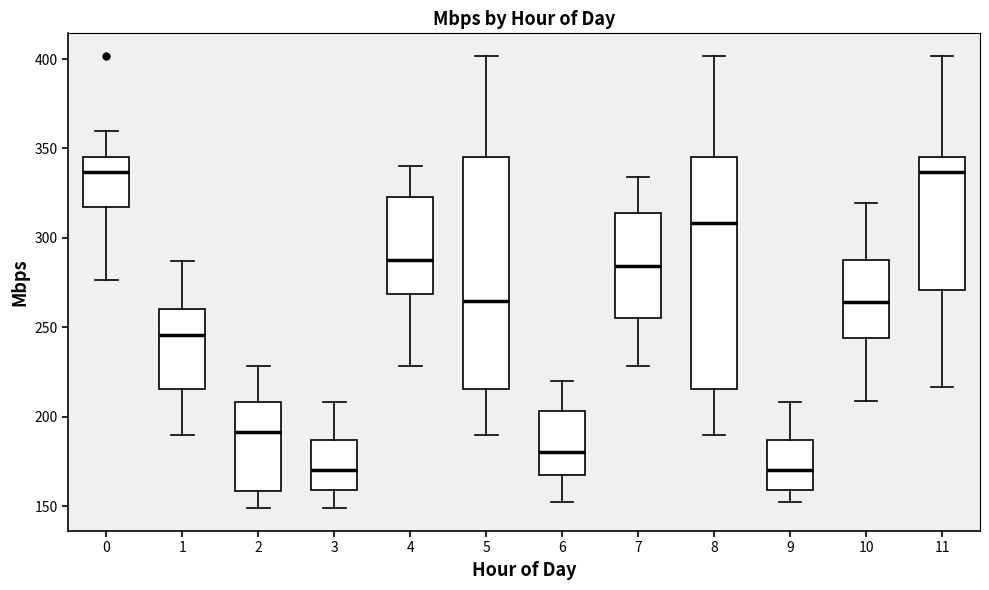

Where does the upper whisker of the box at x = 1 end on the y-axis? The values are not printed on the chart, so give them approximately, as read against the axis.

285